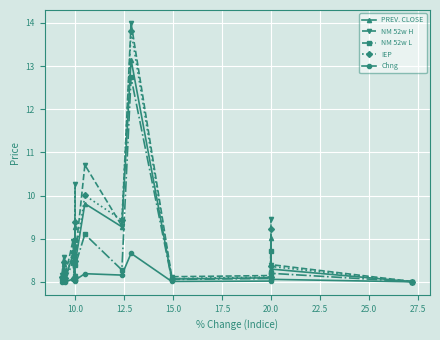

True or false: NM 52w H and Chng intersect in this chart.

False